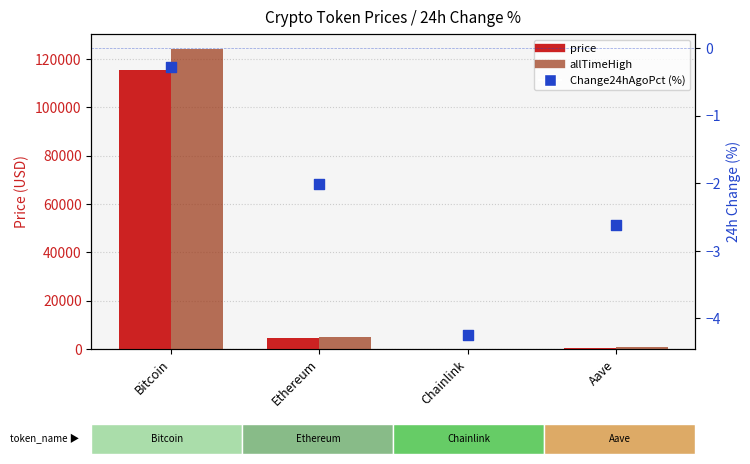

What is the total value across all series at Bitcoin?

239645.7